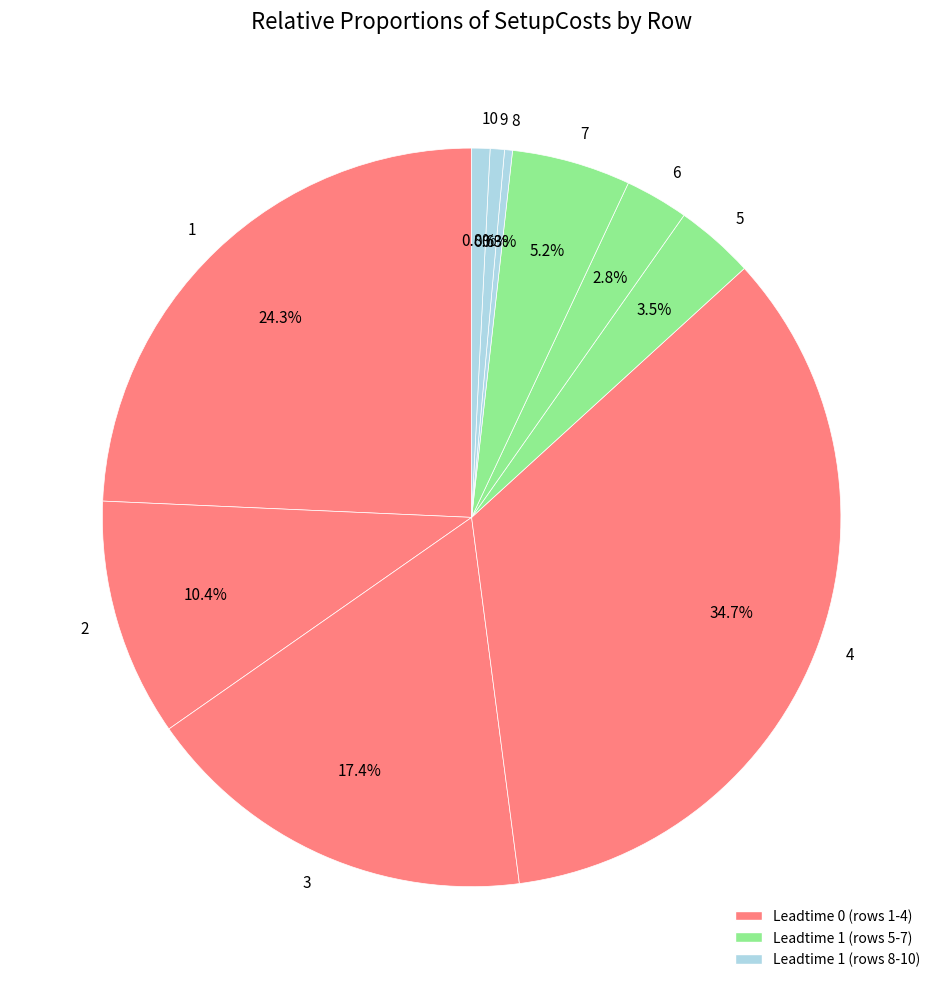

Which slice is the largest?

4